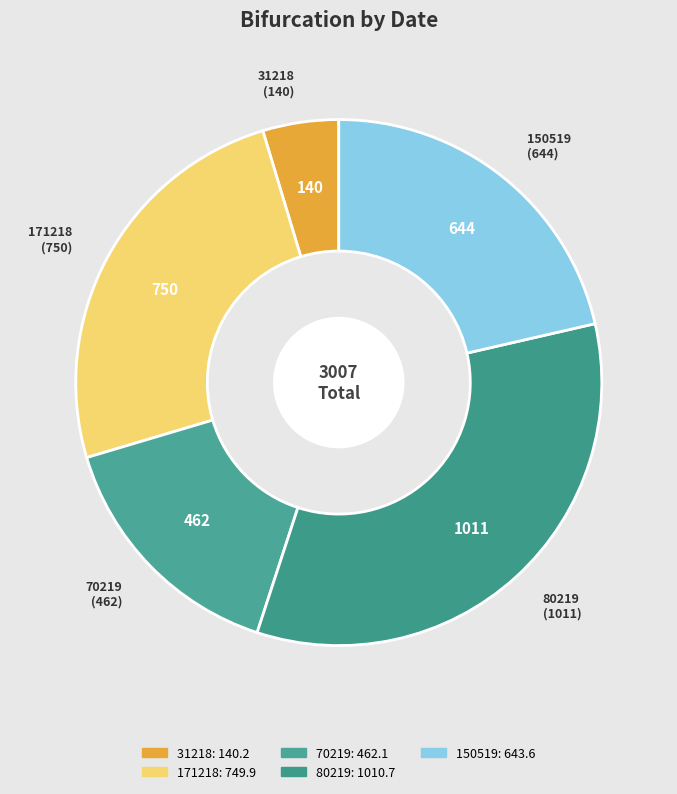

Which category has the smallest portion of the pie?

31218